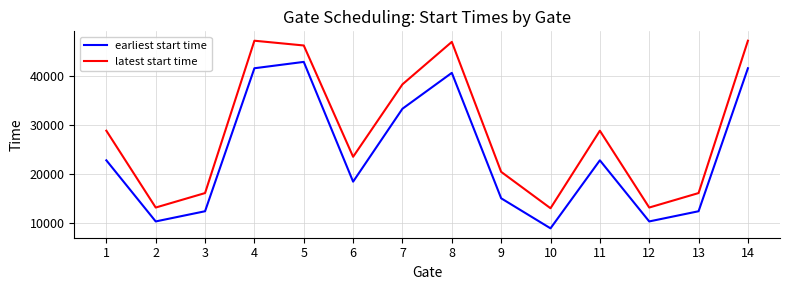

Where is the first local minimum for earliest start time?

2